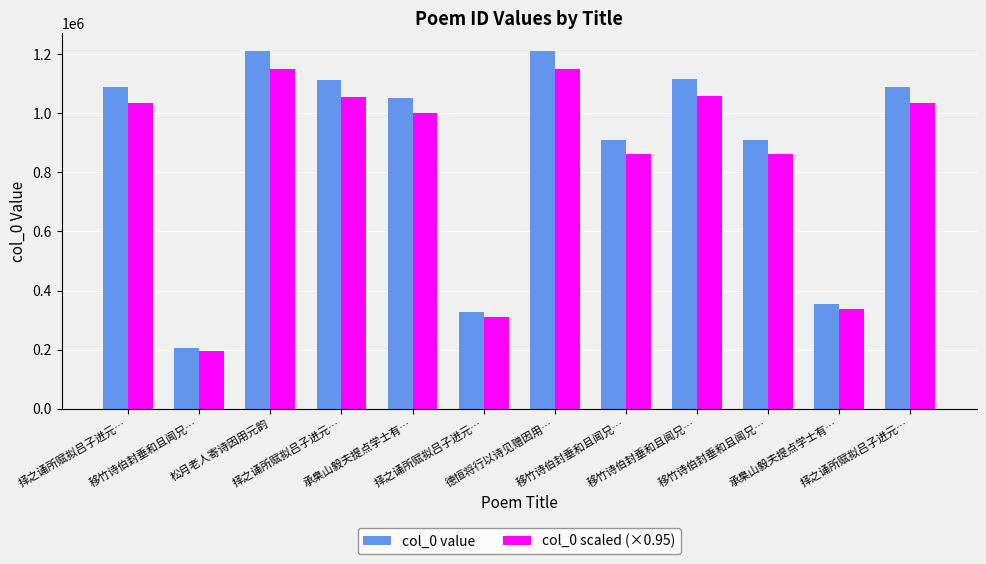

What is the label of the 5th bar from the left?

承臬山毅夫提点学士有…